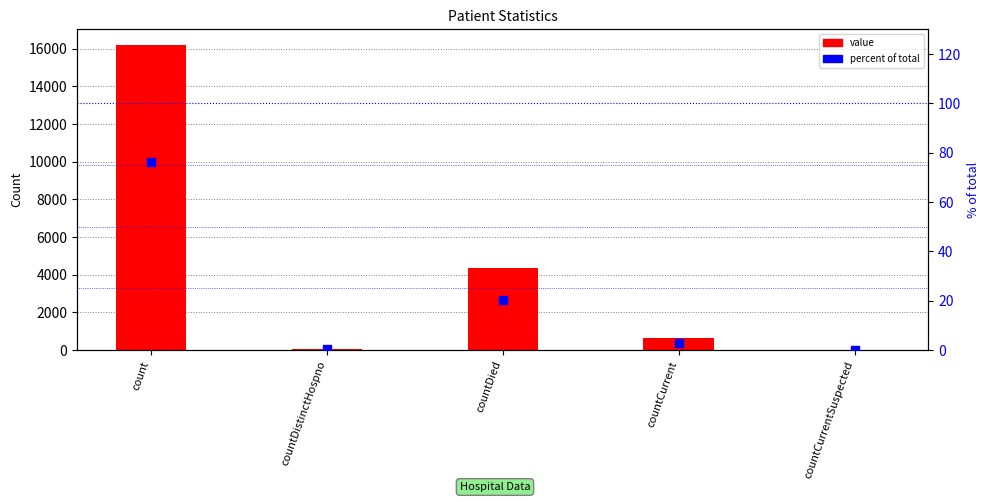

At which category is the sum across all series the highest?

count